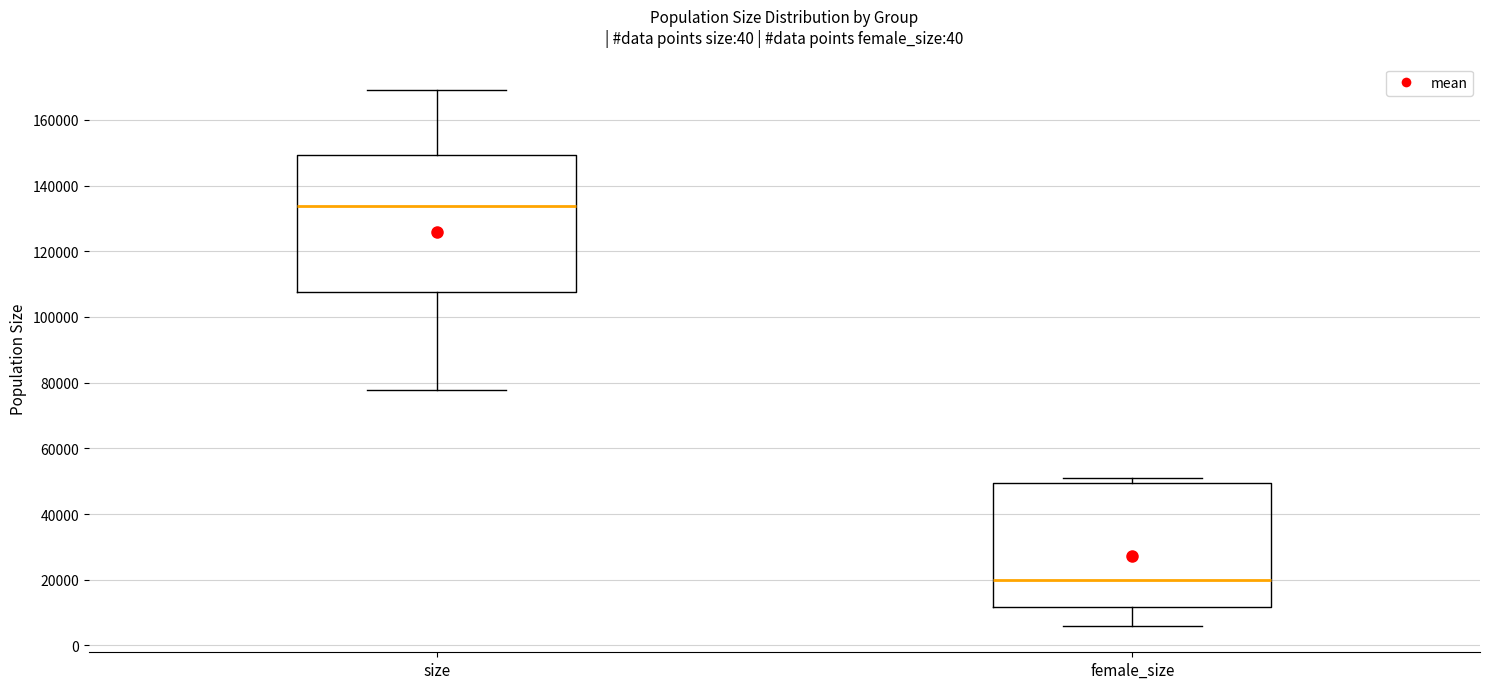

Reading left to right, read every box against the y-axis: the position of its median line, the range the box covers, and the ends of its whiskers. The values are not printed on the chart, so give them approximately, as read against the axis.

size: median 134000, box 108000 to 150000, whiskers 78000 to 168000
female_size: median 20000, box 12000 to 50000, whiskers 6000 to 50000 (just above the box's upper edge)